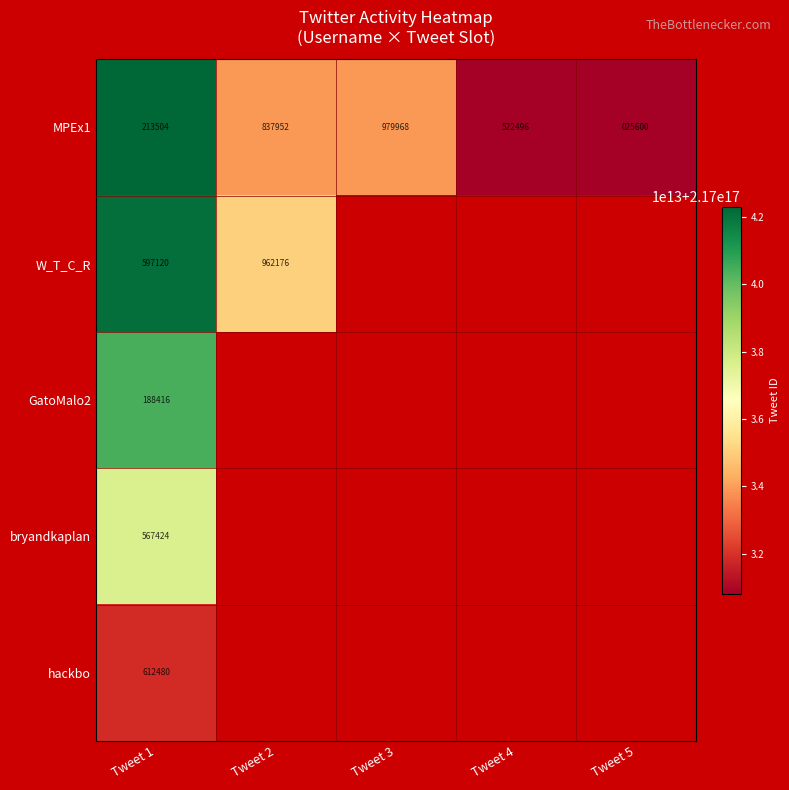

Is it true that bryandkaplan equals 876503 at Tweet 1?

False